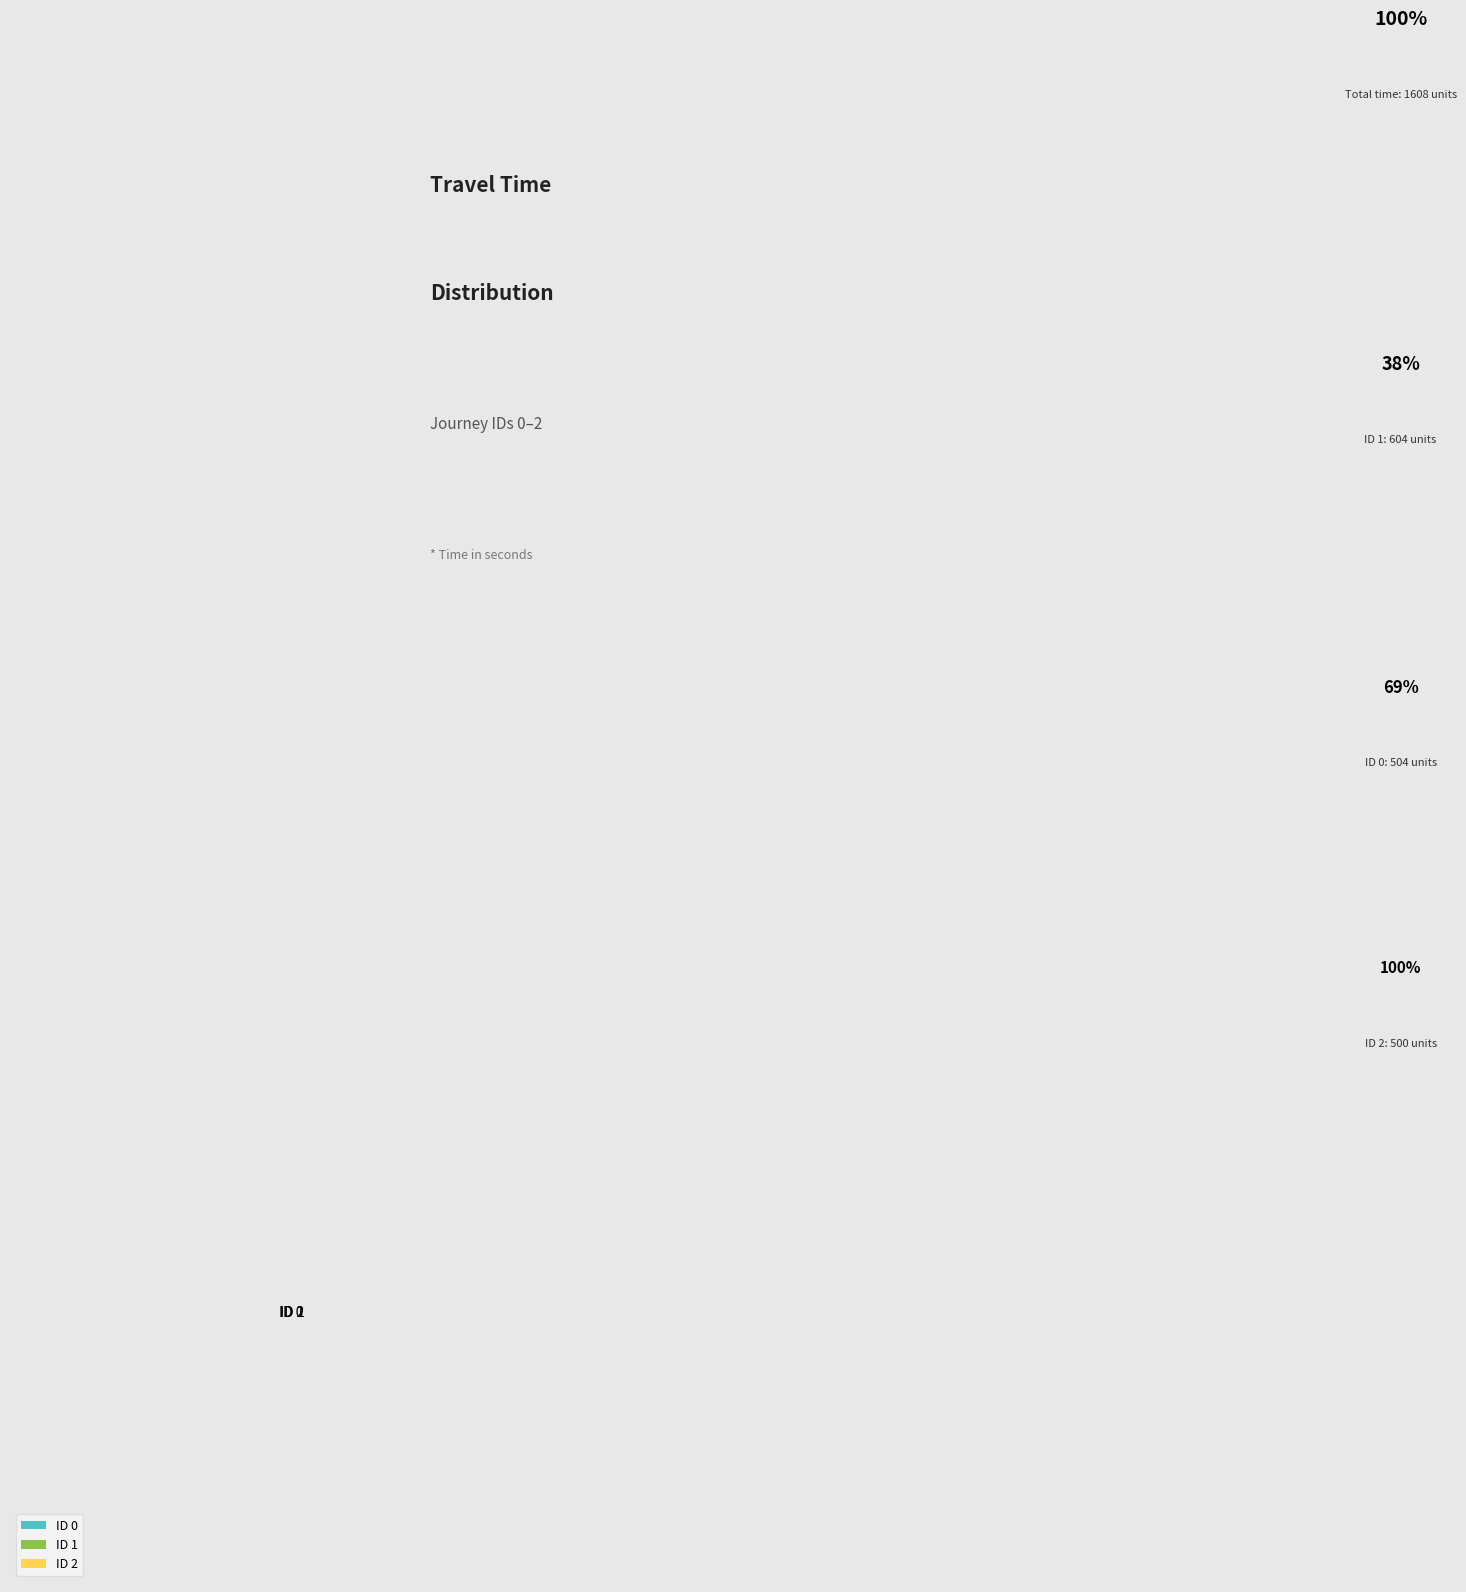

What is the largest slice in the pie chart?

ID 1